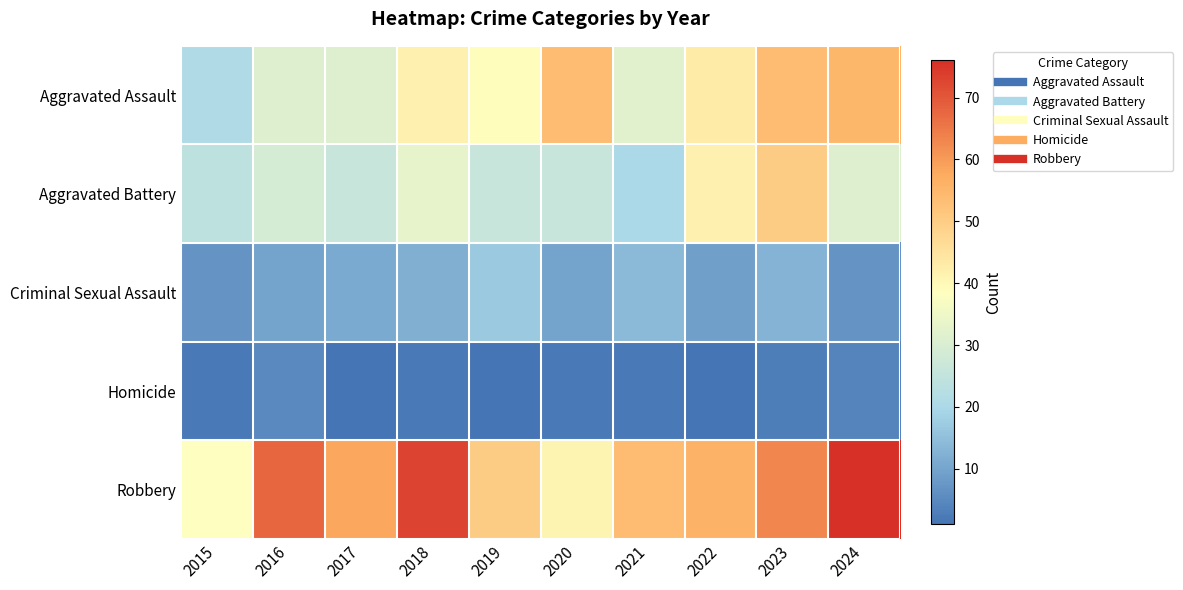

Reading left to right, transcribe all the data shown in this chart.

Aggravated Assault: 2015=21	2016=31	2017=31	2018=42	2019=39	2020=54	2021=32	2022=43	2023=54	2024=55
Aggravated Battery: 2015=24	2016=29	2017=26	2018=33	2019=26	2020=26	2021=20	2022=42	2023=50	2024=31
Criminal Sexual Assault: 2015=7	2016=10	2017=11	2018=12	2019=17	2020=10	2021=14	2022=9	2023=13	2024=7
Homicide: 2015=2	2016=5	2017=1	2018=2	2019=1	2020=2	2021=2	2022=1	2023=3	2024=4
Robbery: 2015=38	2016=68	2017=58	2018=73	2019=50	2020=41	2021=54	2022=56	2023=63	2024=76